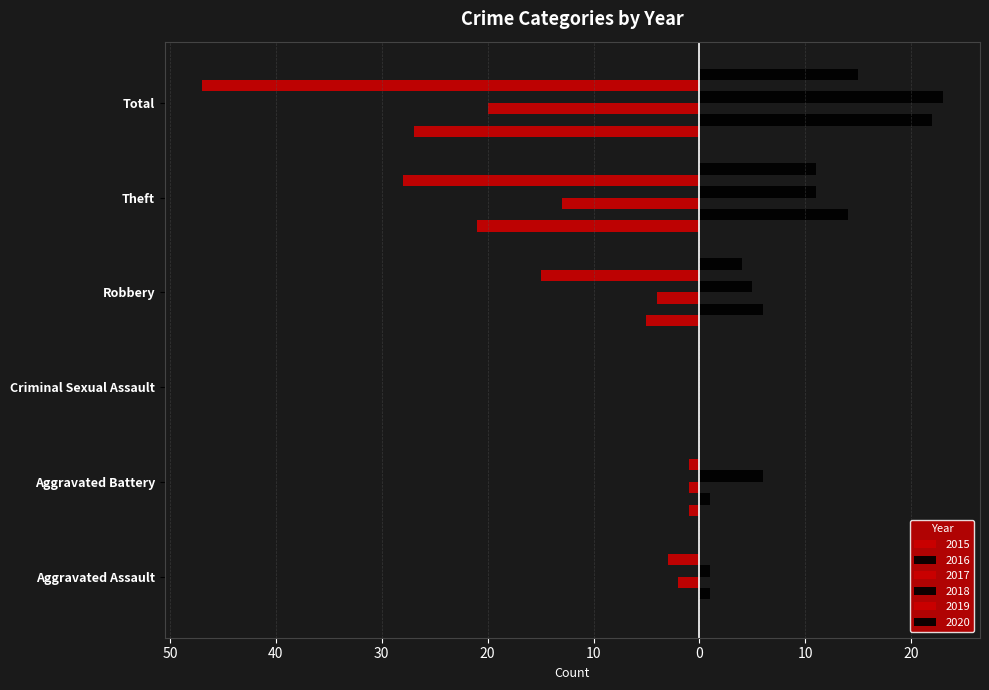

What is the minimum value shown in the chart?

-47